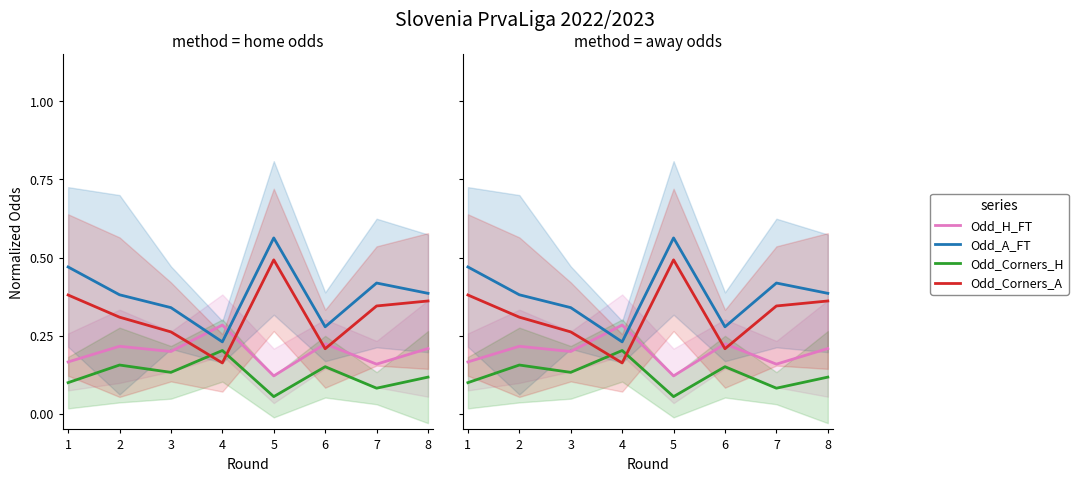

Reading right to left, list all the values displayed in this chart.

Odd_H_FT: 8=0.2	7=0.2	6=0.2	5=0.1	4=0.3	3=0.2	2=0.2	1=0.2
Odd_A_FT: 8=0.4	7=0.4	6=0.3	5=0.6	4=0.2	3=0.3	2=0.4	1=0.5
Odd_Corners_H: 8=0.1	7=0.1	6=0.2	5=0.1	4=0.2	3=0.1	2=0.2	1=0.1
Odd_Corners_A: 8=0.4	7=0.3	6=0.2	5=0.5	4=0.2	3=0.3	2=0.3	1=0.4